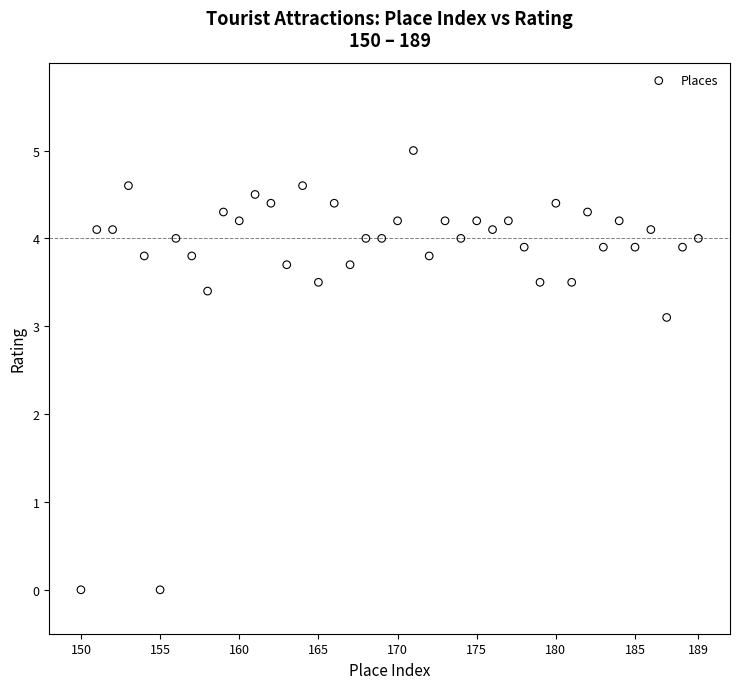

What Y value in the scatter plot is closest to 2?

3.1